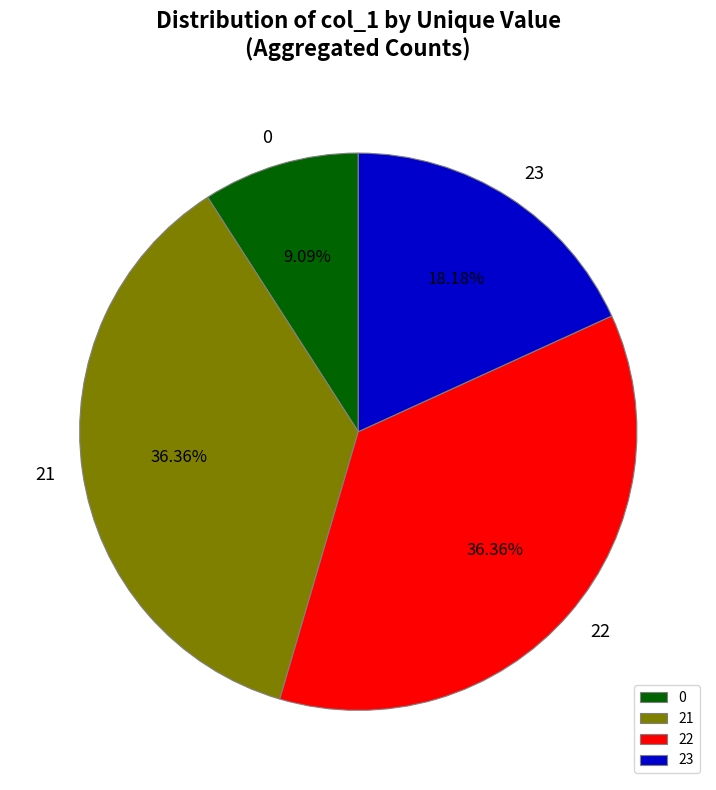

Which has a higher value, 23 or 22?

22